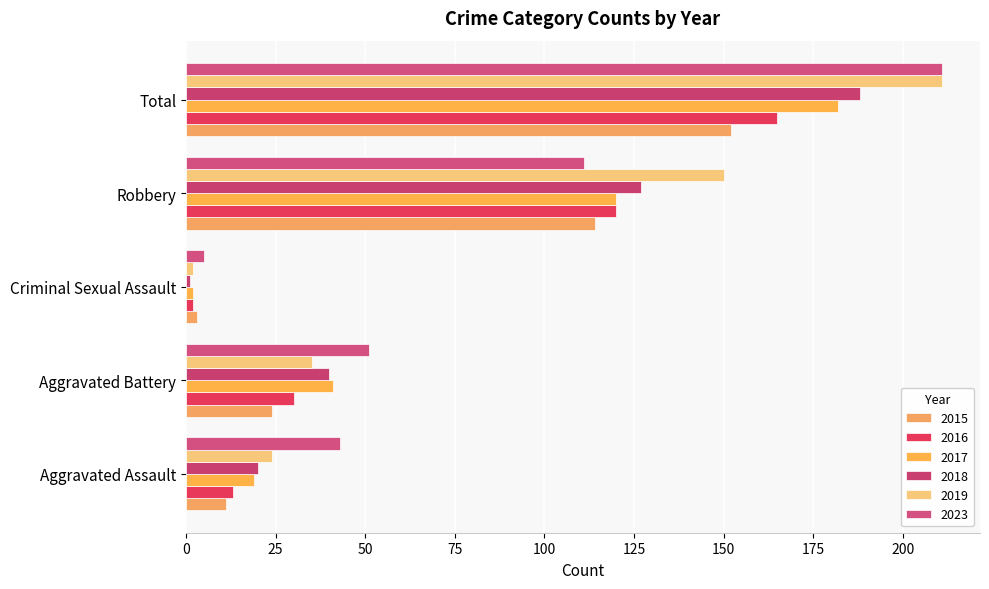

What is the label of the 1st bar from the right?

Total